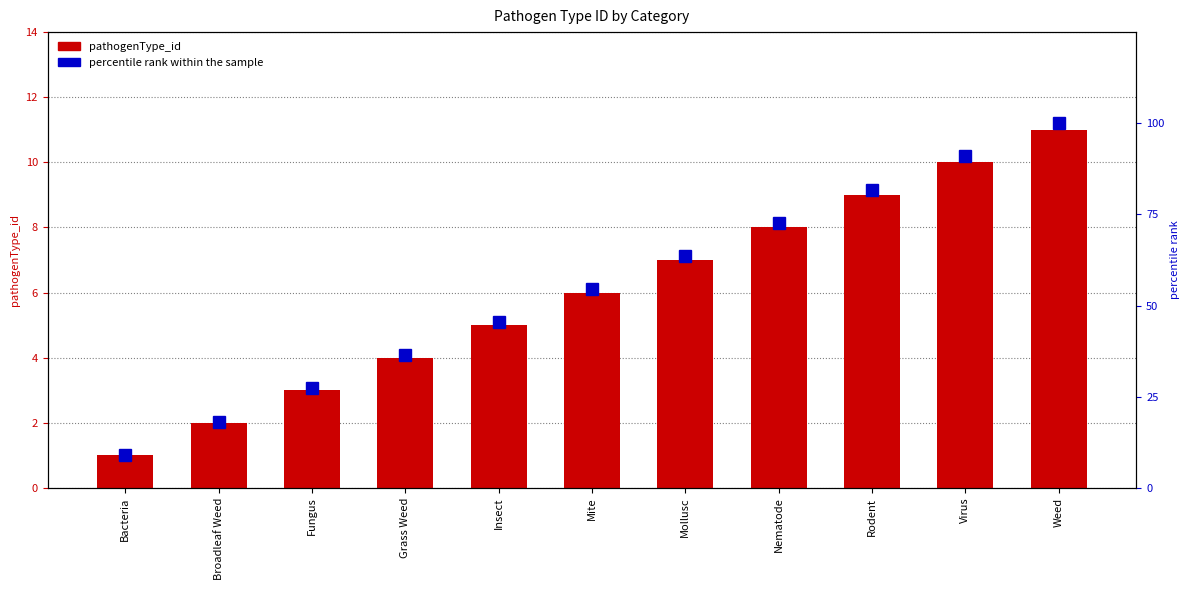

What is the difference between the maximum and minimum values in the pathogenType_id series?

10.0